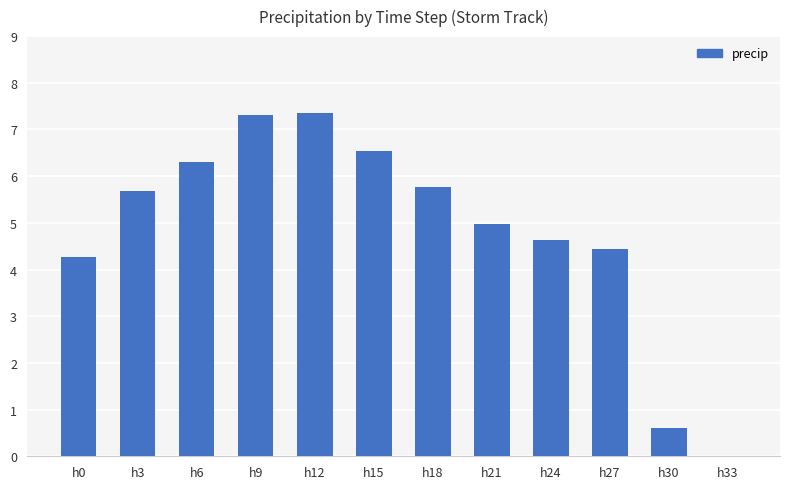

What is the sum of all values?

57.9